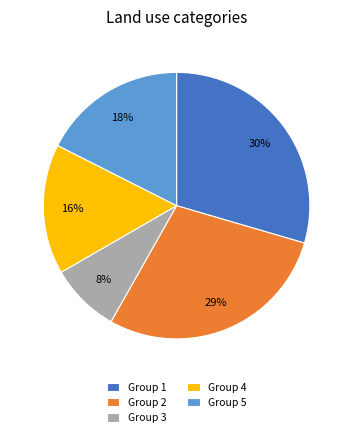

Which has a higher value, Group 1 or Group 4?

Group 1